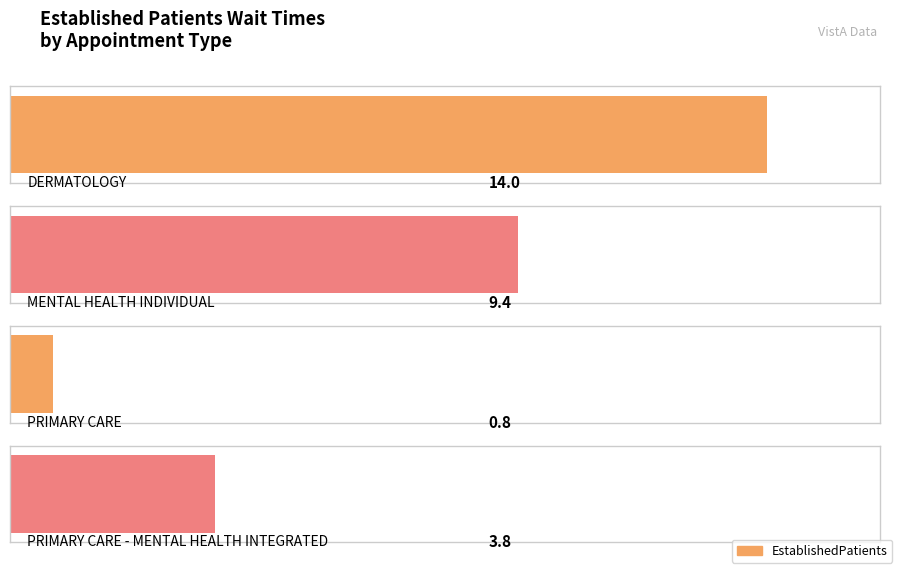

List the labels in order of value, smallest first.

PRIMARY CARE, PRIMARY CARE - MENTAL HEALTH INTEGRATED, MENTAL HEALTH INDIVIDUAL, DERMATOLOGY